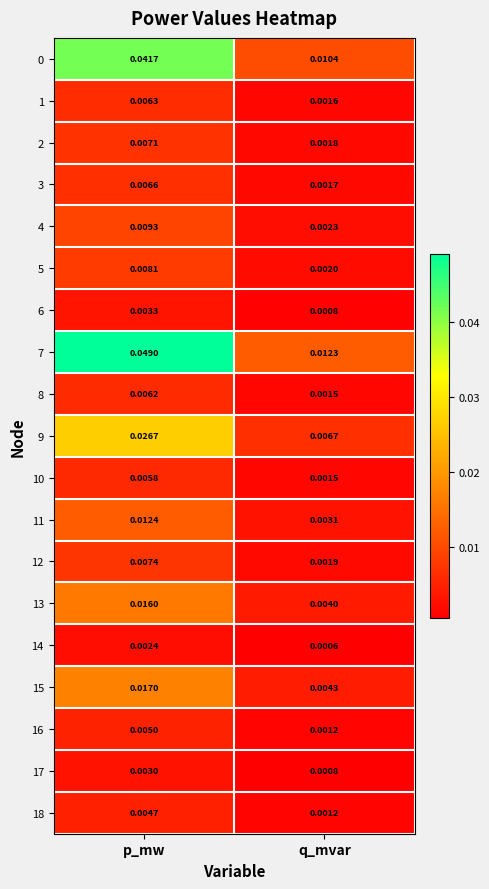

What is the total value across all series at q_mvar?

0.1